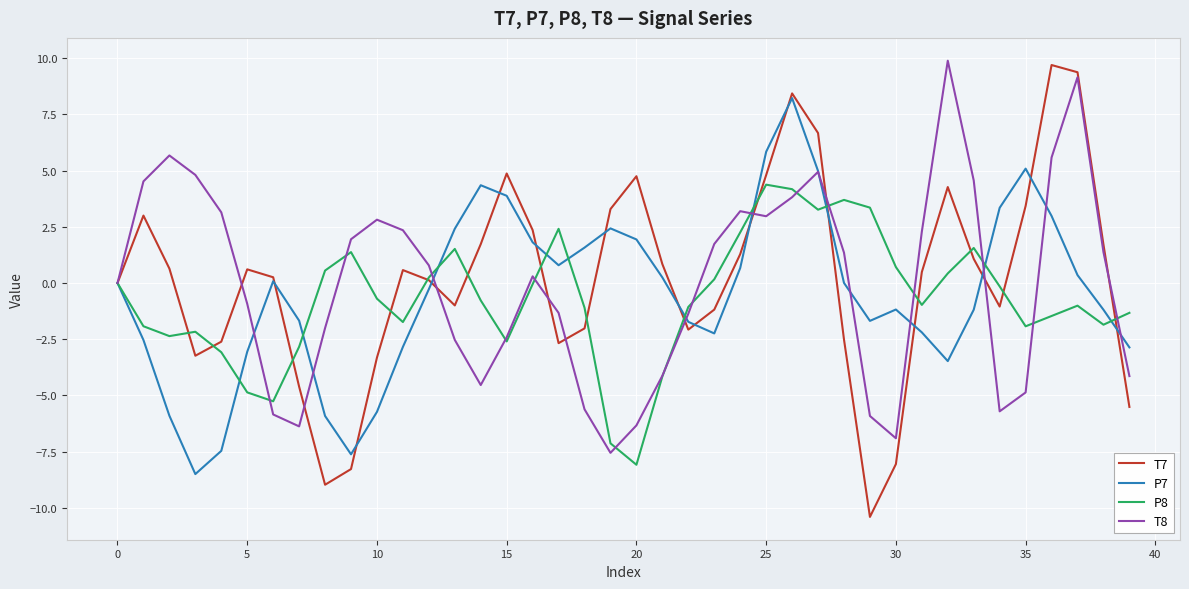

What is the highest value of the T8 series?

9.9